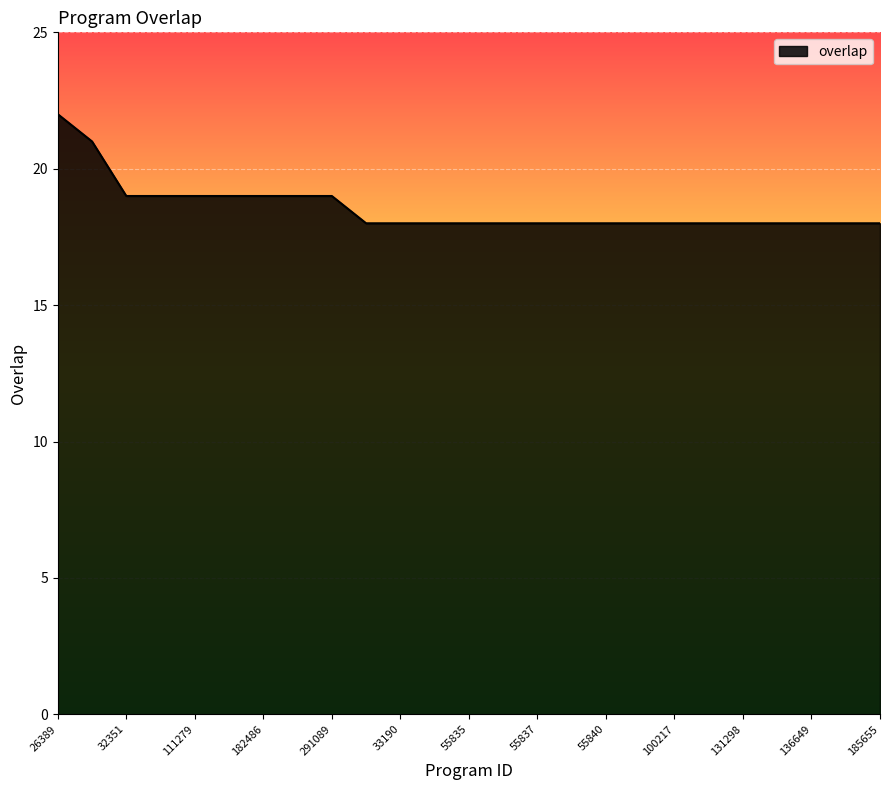

What is the maximum value shown in the chart?

22